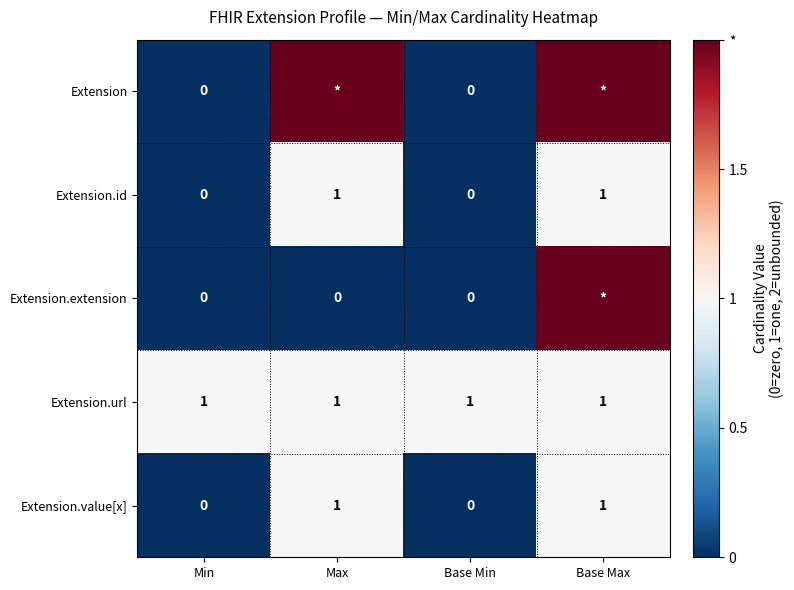

Between Base Min and Min, which is larger?

Base Min